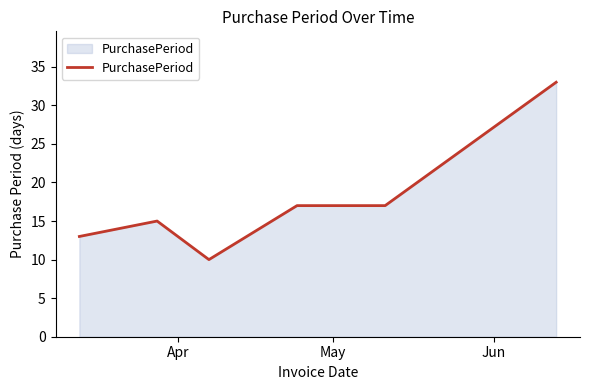

What is the difference between the maximum and second lowest values?

20